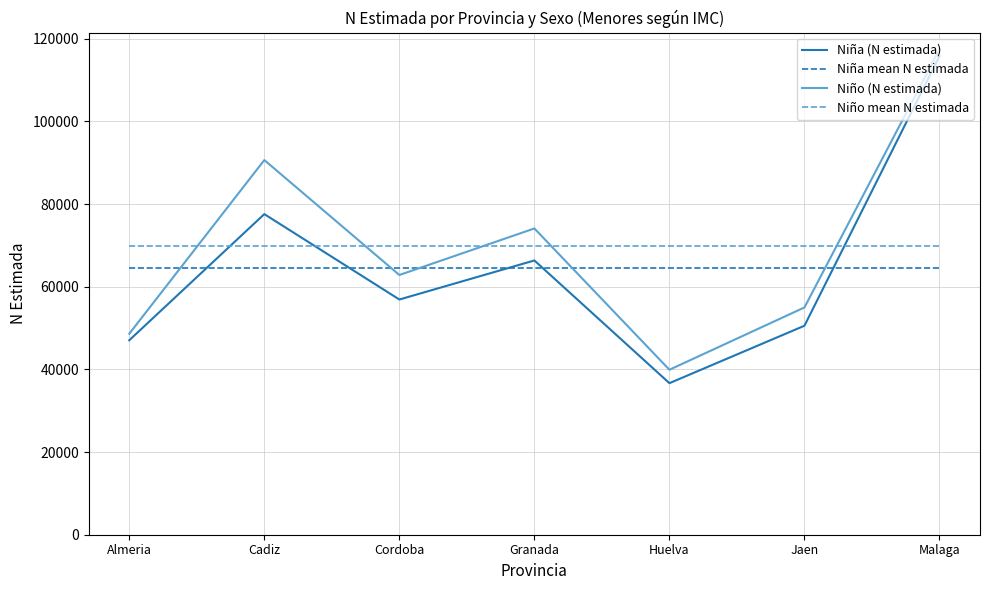

What is the total value across all series at Huelva?

210763.6